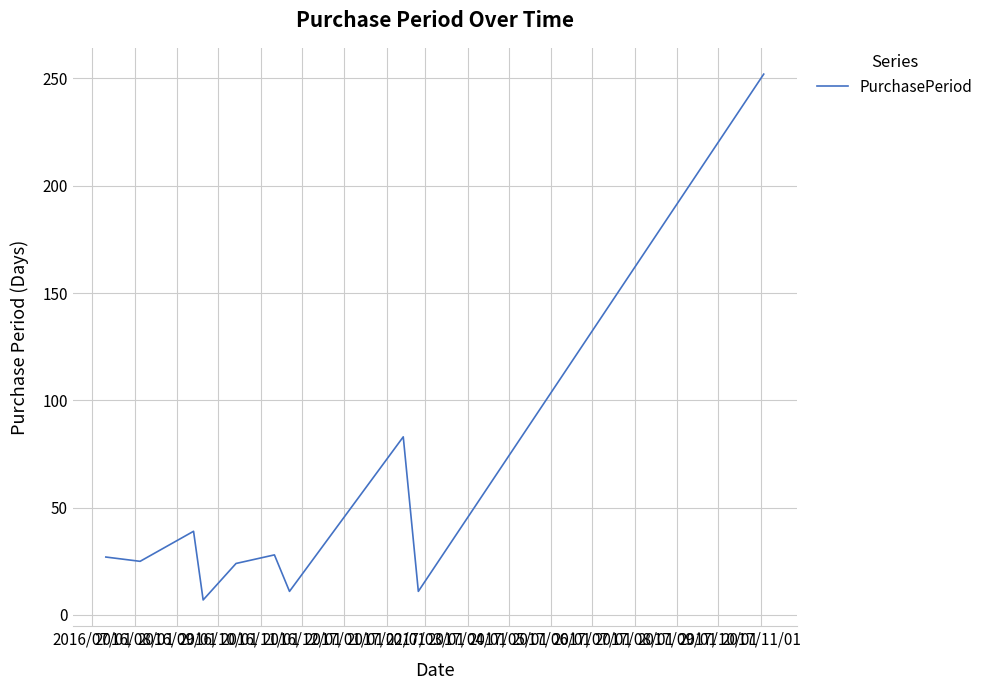

What is the difference between the maximum and minimum values?

245